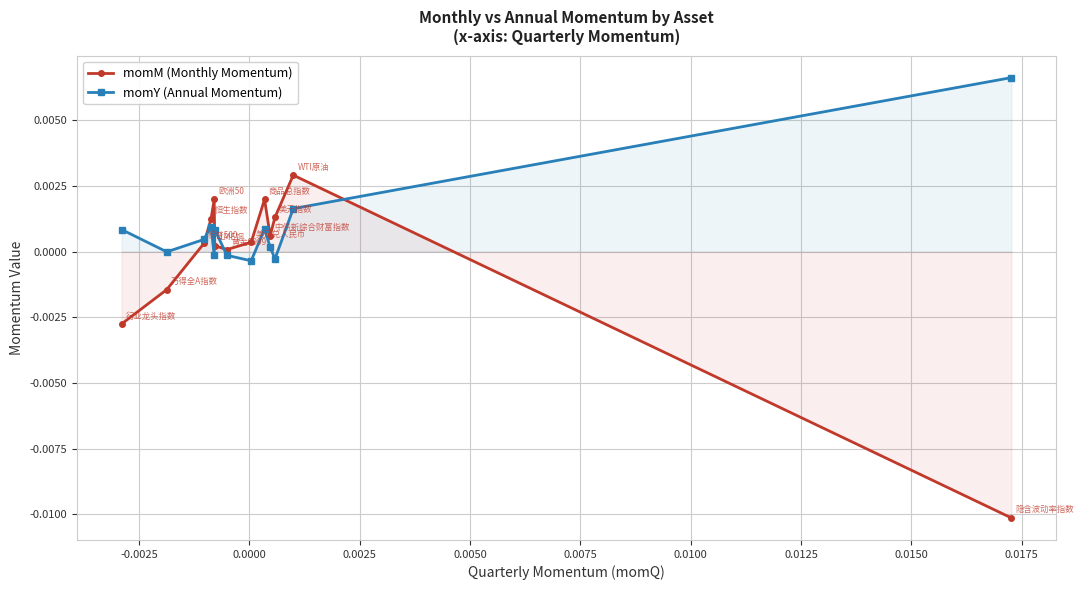

How many categories are shown in the chart?

13